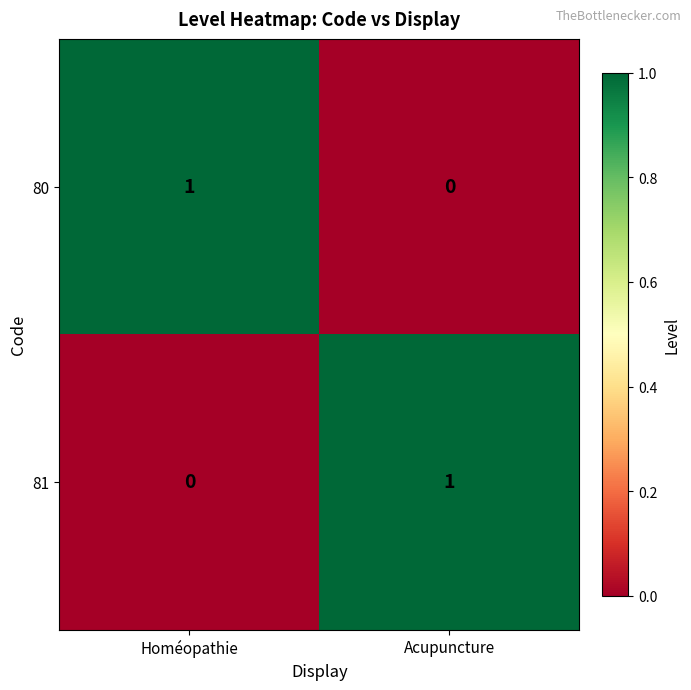

Rank the categories by 80 value from lowest to highest.

Acupuncture, Homéopathie